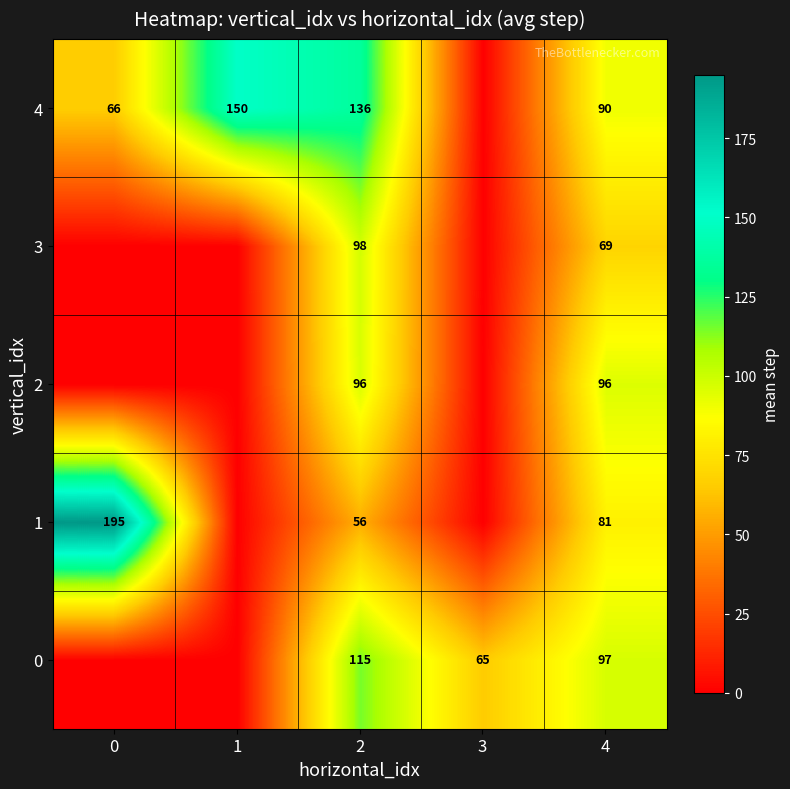

Is it true that 1 equals 96.1 at 2?

False